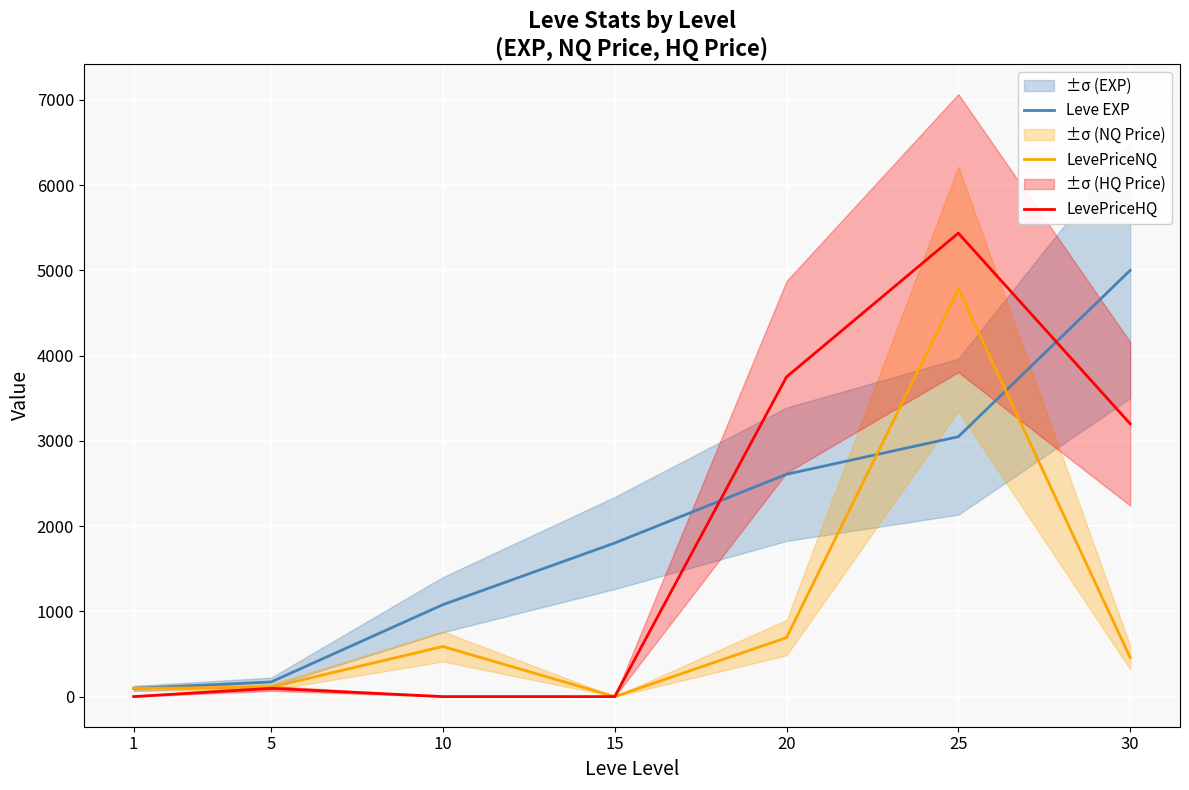

Reading right to left, extract all data points from this chart.

Leve EXP: 5000.0	3048.8	2608.1	1801.5	1078.2	171.5	96.6
LevePriceNQ: 457.3	4780.9	691.6	0.0	587.5	110.5	97.2
LevePriceHQ: 3200.0	5436.3	3750.0	0.0	0.0	96.8	0.0